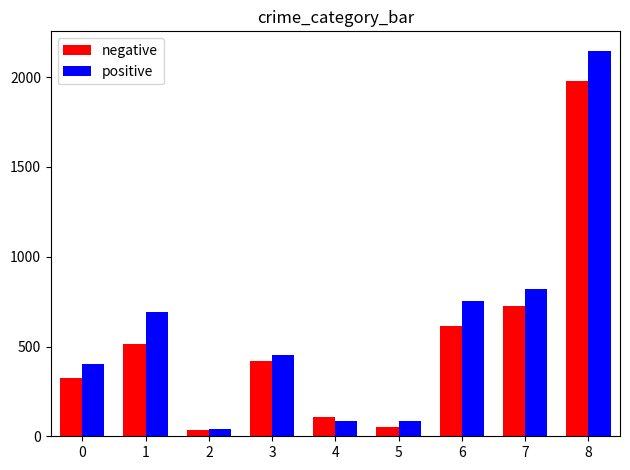

Which series has the largest range (max minus min)?

positive